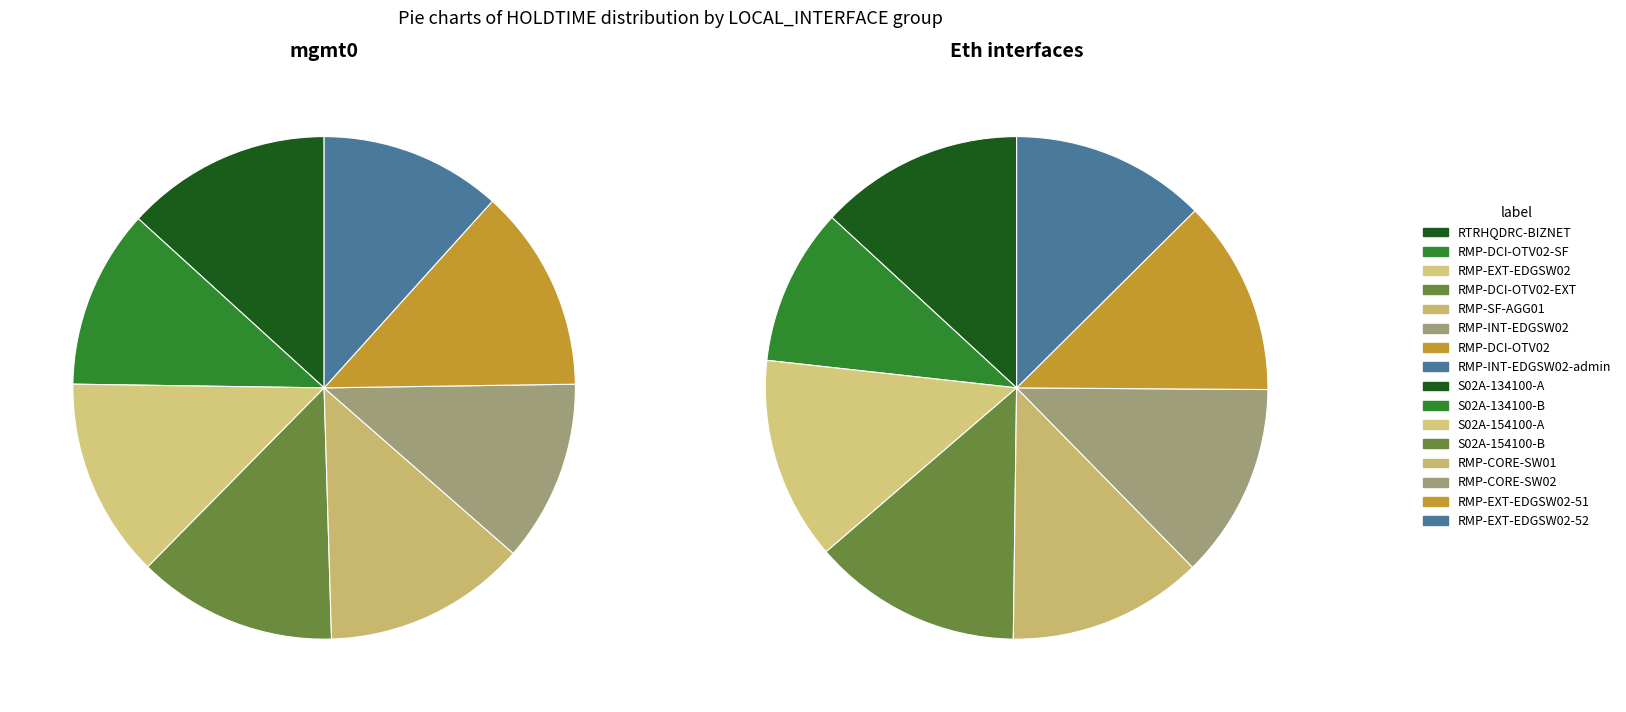

Is 1 the majority of the pie?

No